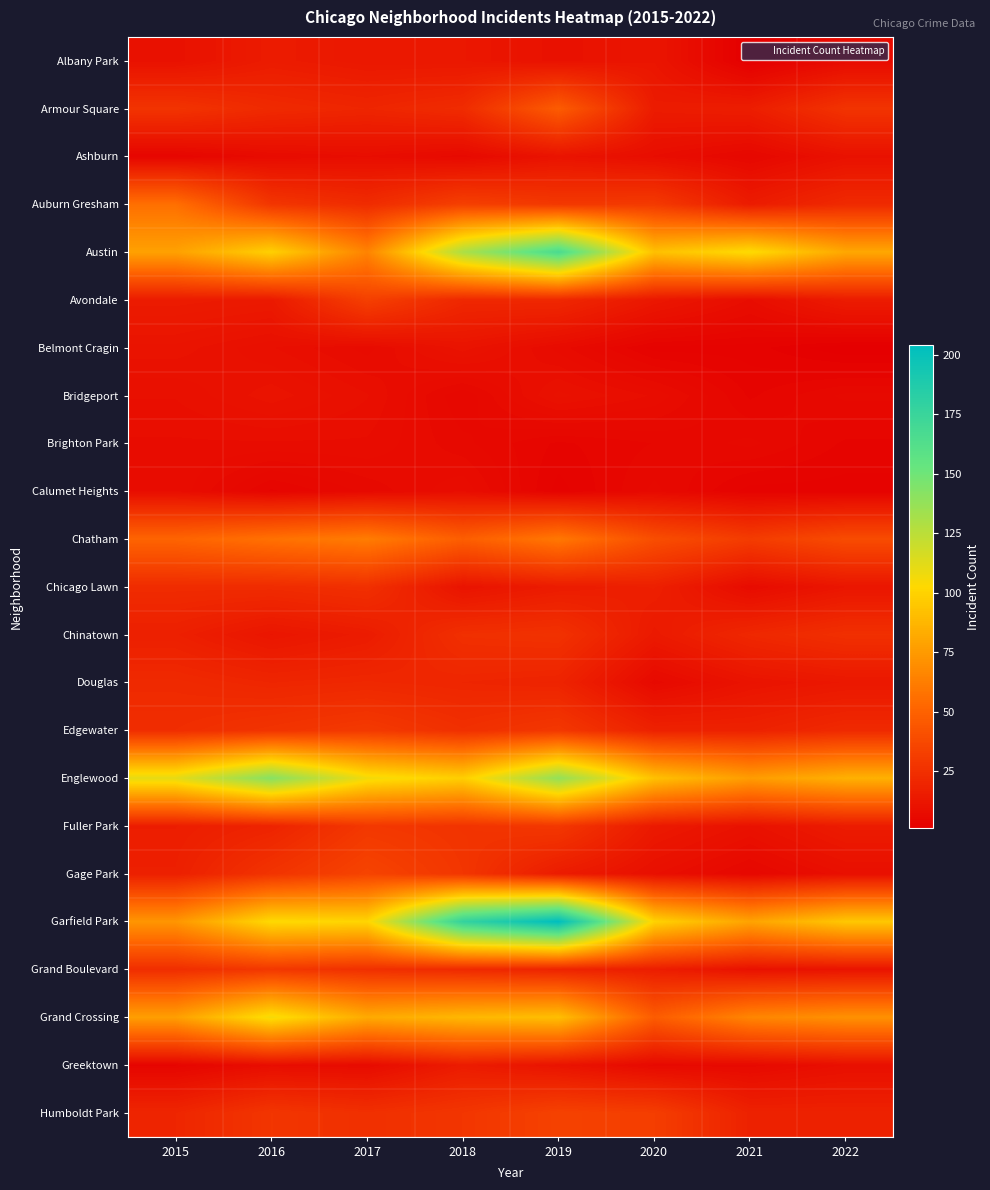

At how many categories does at least one series exceed 22?

8